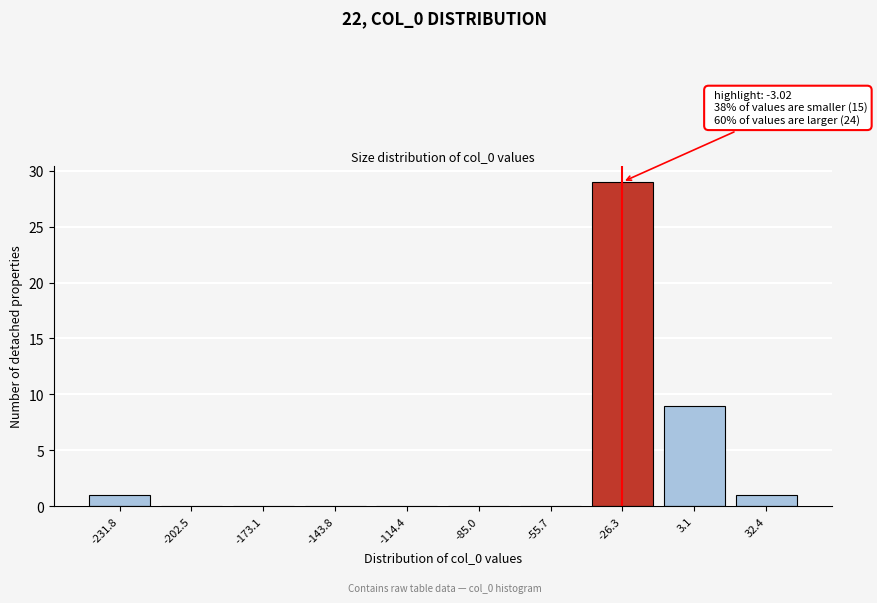

Reading right to left, list all the values displayed in this chart.

32.4=1	3.1=9	-26.3=29	-55.7=0	-85.0=0	-114.4=0	-143.8=0	-173.1=0	-202.5=0	-231.8=1